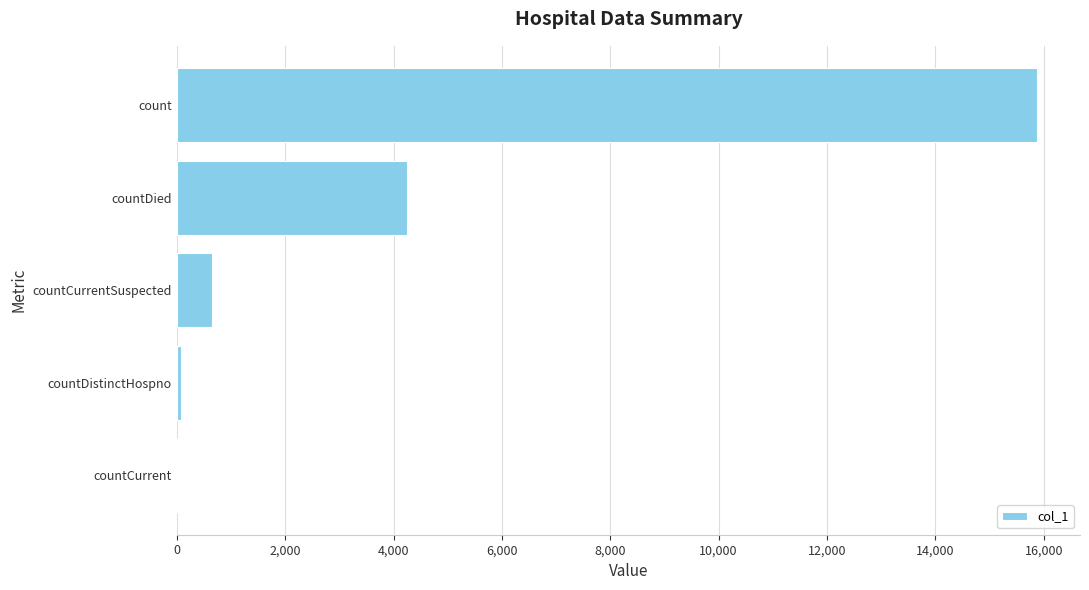

How many series are shown in this chart?

1